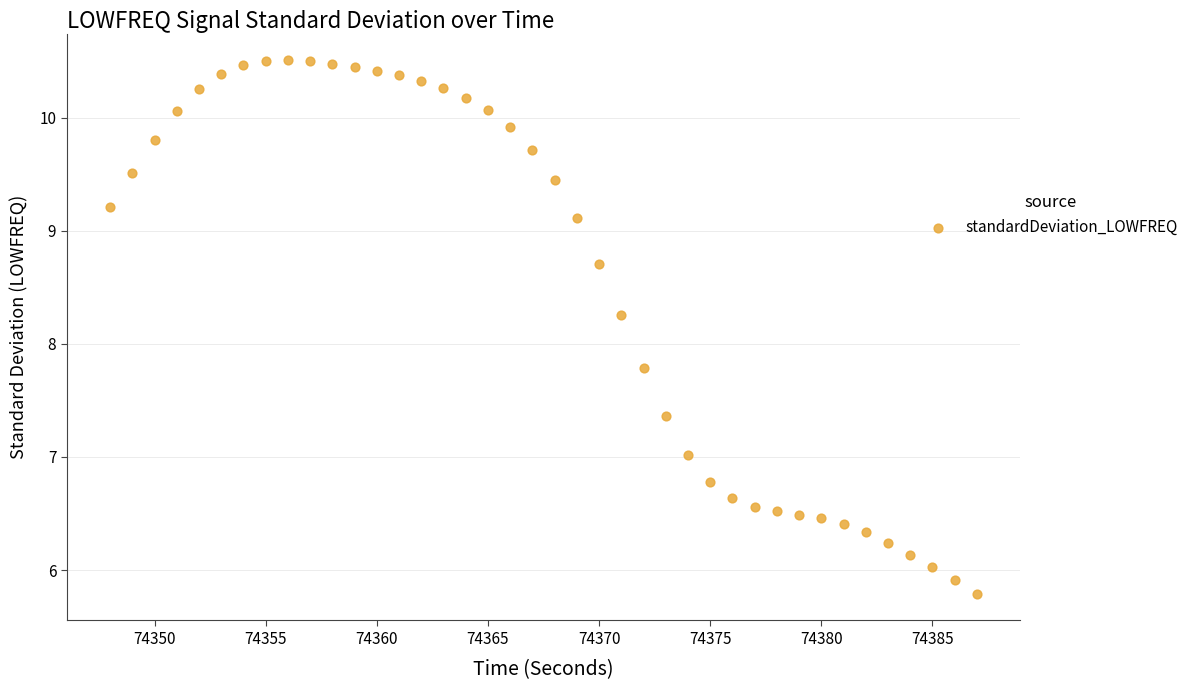

What is the range of Y values (max minus min)?

4.7